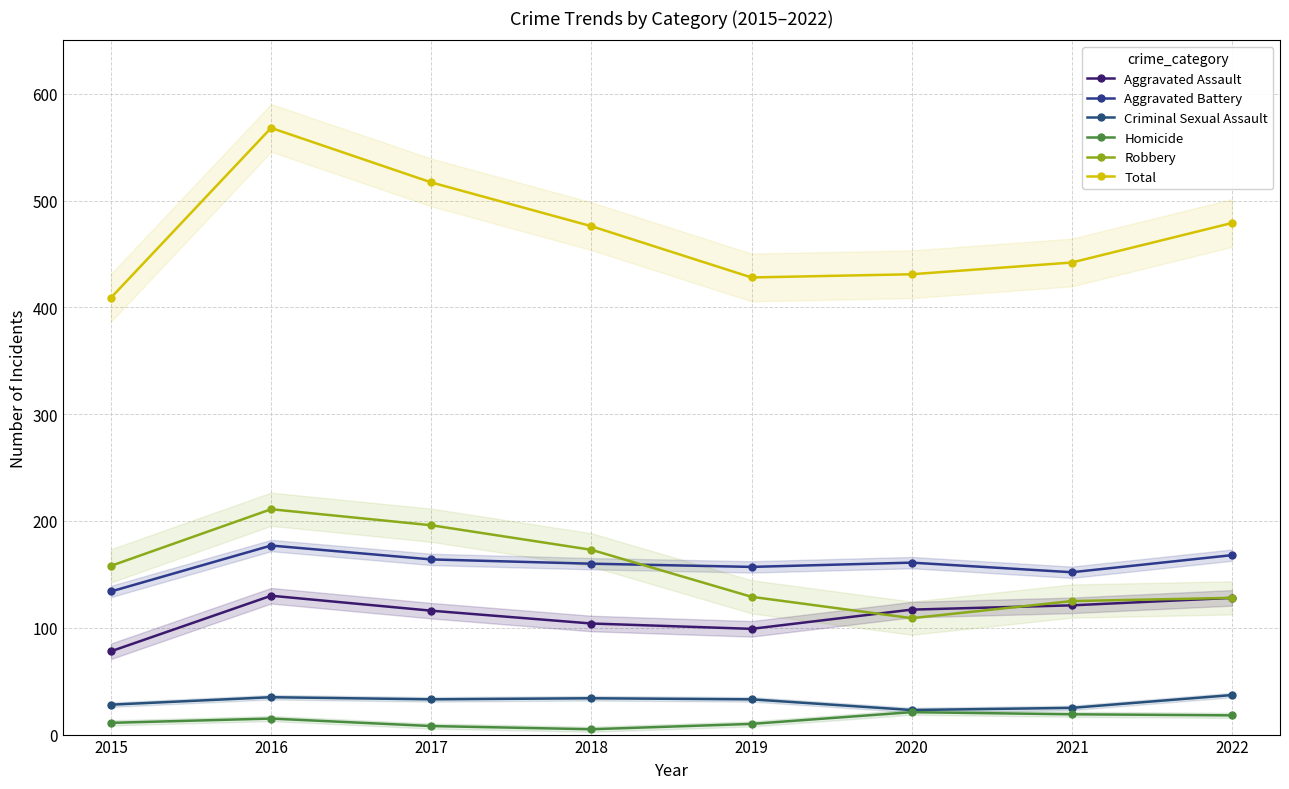

Reading right to left, extract all data points from this chart.

Aggravated Assault: 2022=128	2021=121	2020=117	2019=99	2018=104	2017=116	2016=130	2015=78
Aggravated Battery: 2022=168	2021=152	2020=161	2019=157	2018=160	2017=164	2016=177	2015=134
Criminal Sexual Assault: 2022=37	2021=25	2020=23	2019=33	2018=34	2017=33	2016=35	2015=28
Homicide: 2022=18	2021=19	2020=21	2019=10	2018=5	2017=8	2016=15	2015=11
Robbery: 2022=128	2021=125	2020=109	2019=129	2018=173	2017=196	2016=211	2015=158
Total: 2022=479	2021=442	2020=431	2019=428	2018=476	2017=517	2016=568	2015=409